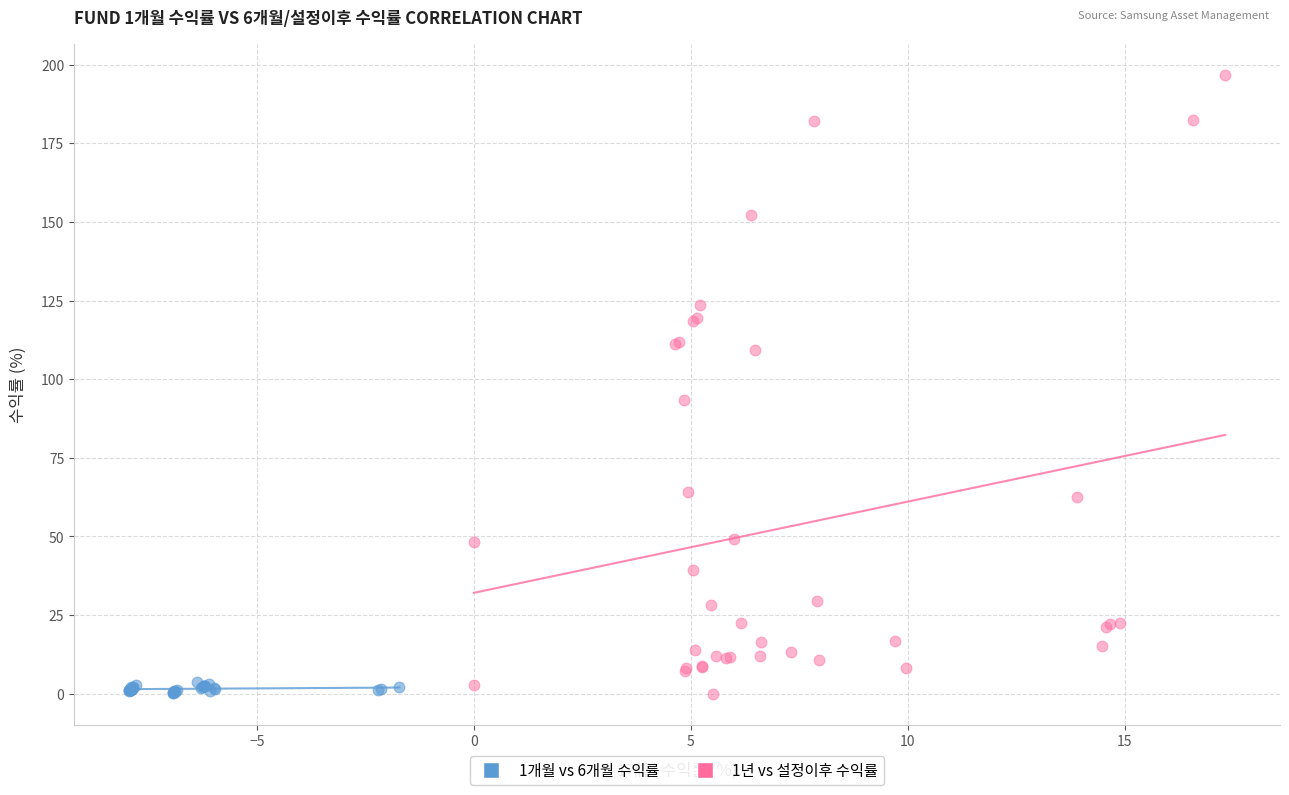

What are all the series names shown in the legend?

1개월 vs 6개월 수익률, 1년 vs 설정이후 수익률